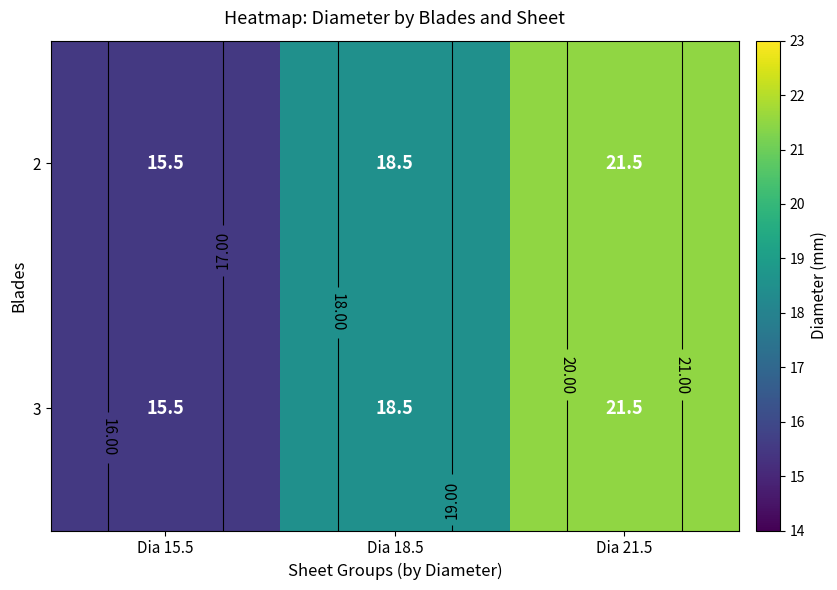

Rank the series at Dia 15.5 from lowest to highest value.

2, 3